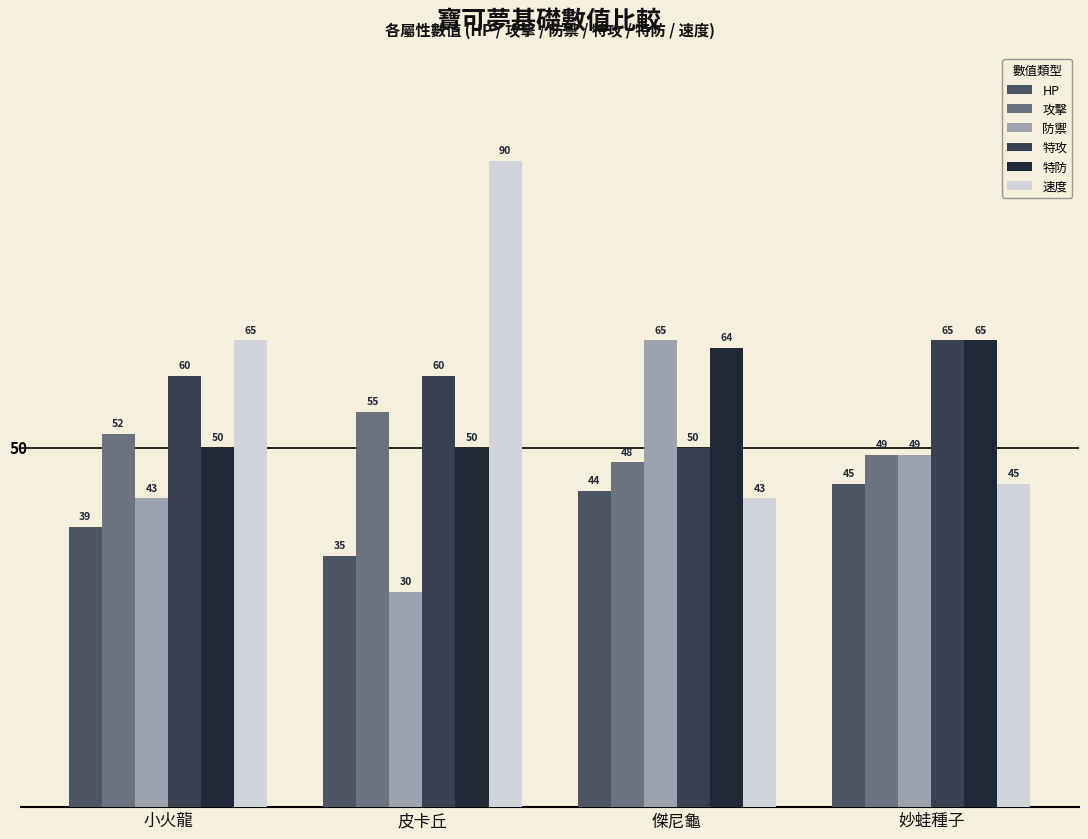

Which series has the largest total across all categories?

速度